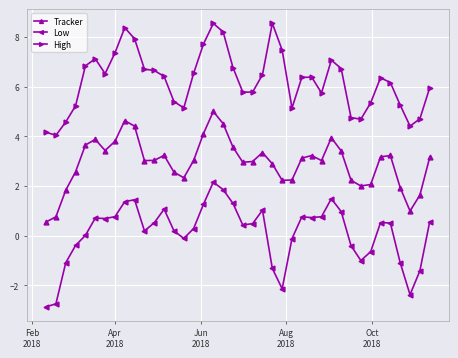

What is the difference between the second highest and minimum values in the High series?

4.5